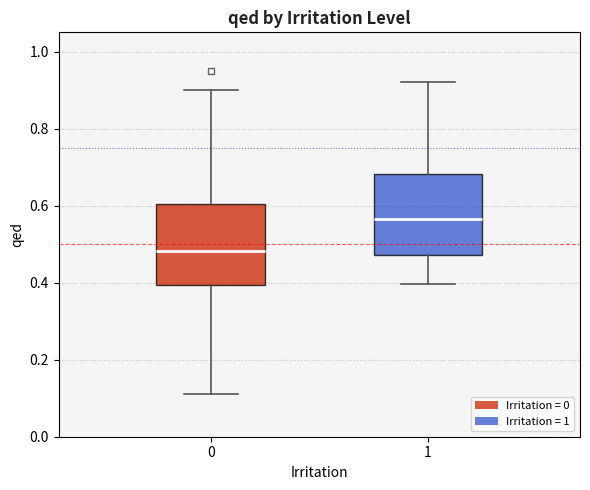

Where does the lower whisker of the box at x = 0 end on the y-axis? The values are not printed on the chart, so give them approximately, as read against the axis.

0.12